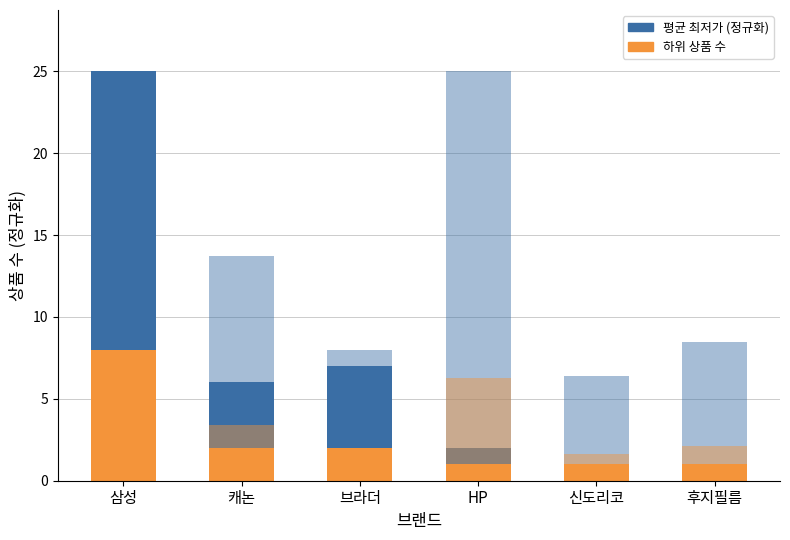

Which series changed the most between 삼성 and 브라더?

상품 수